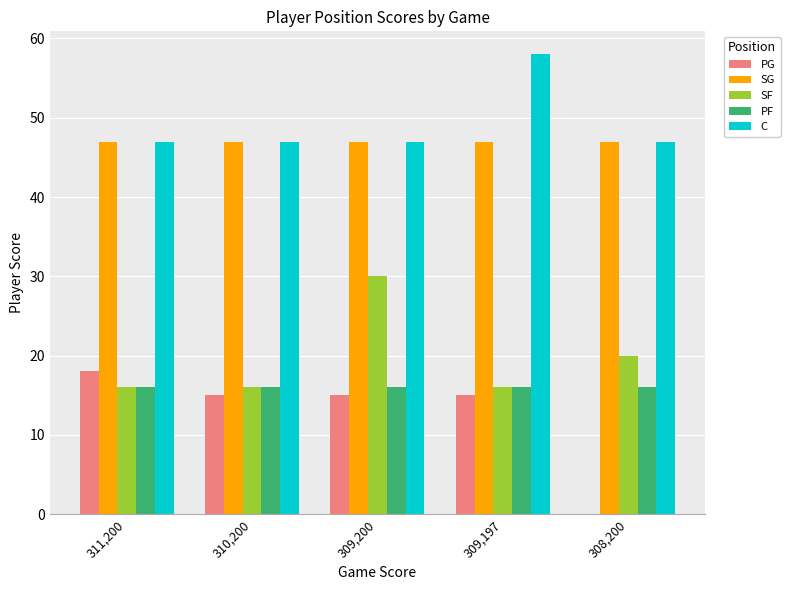

True or false: PF has a value of 16 at 309,197.

True